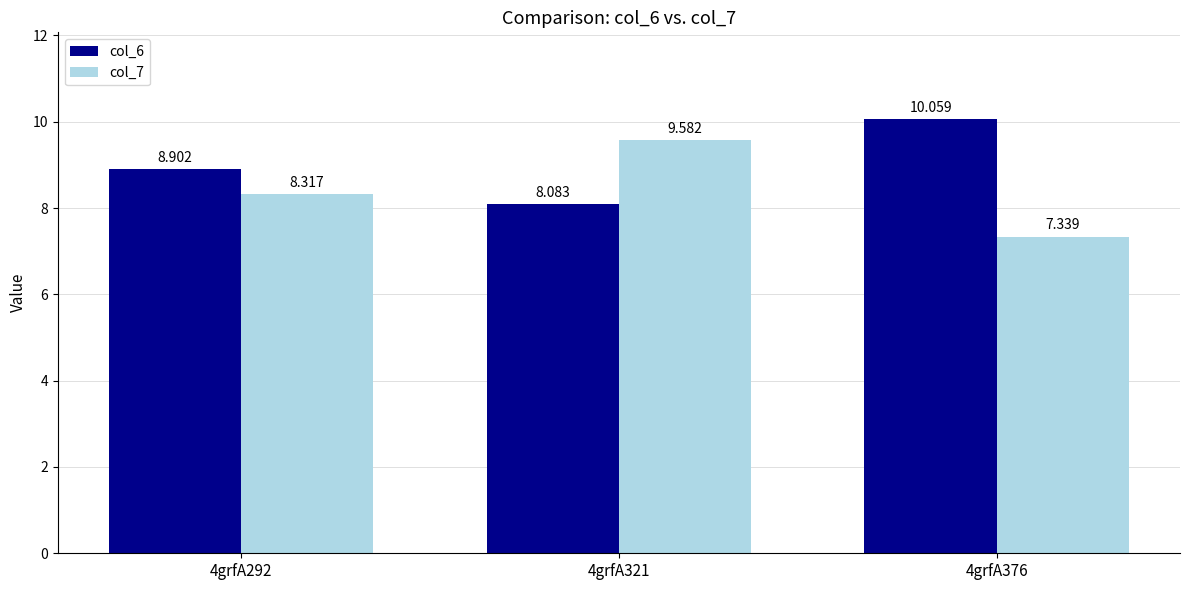

Rank the series by their average value, from highest to lowest.

col_6, col_7